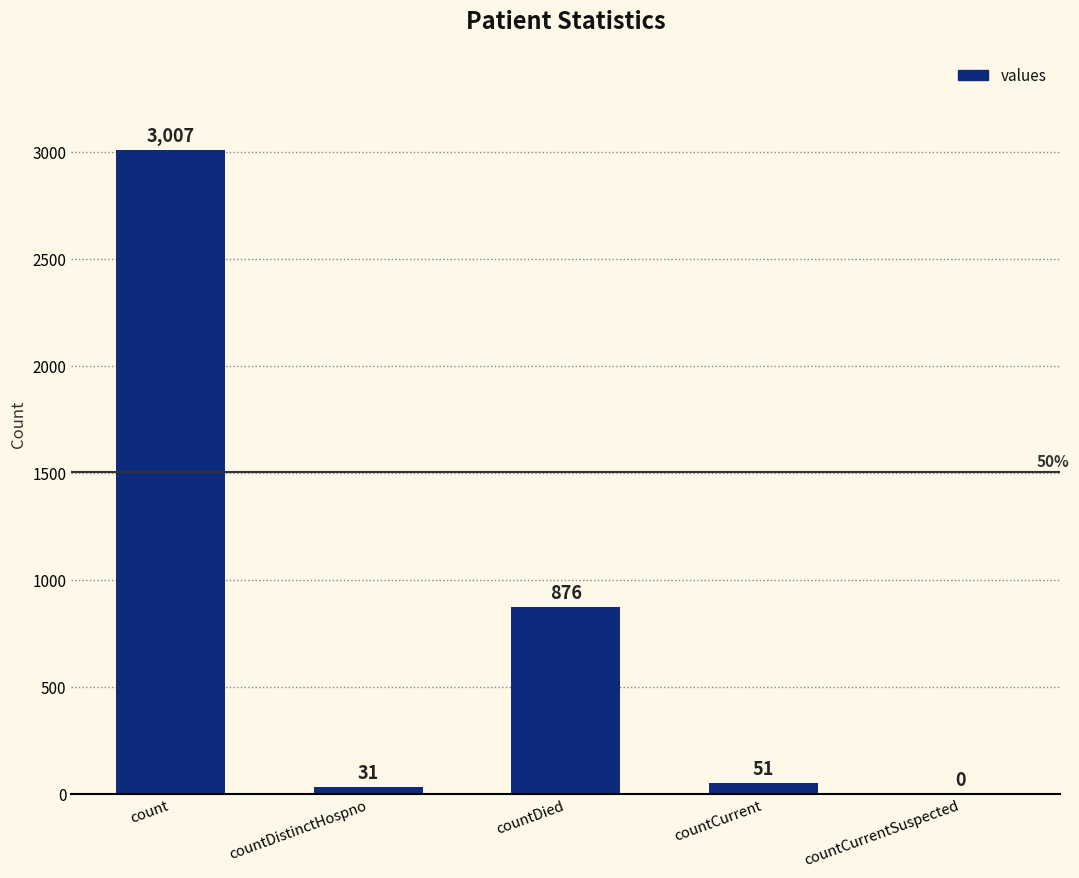

What is the change in value from countCurrent to countCurrentSuspected?

-51